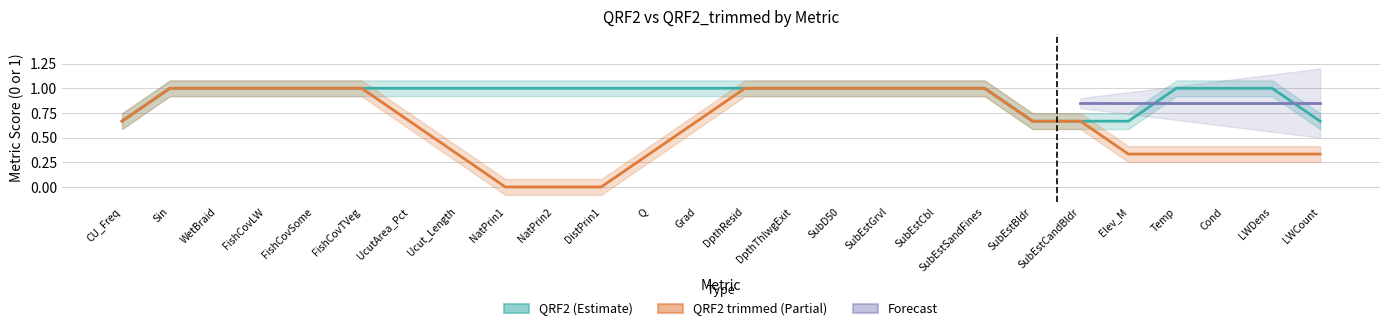

True or false: QRF2 has a value of 1 at LWCount.

False